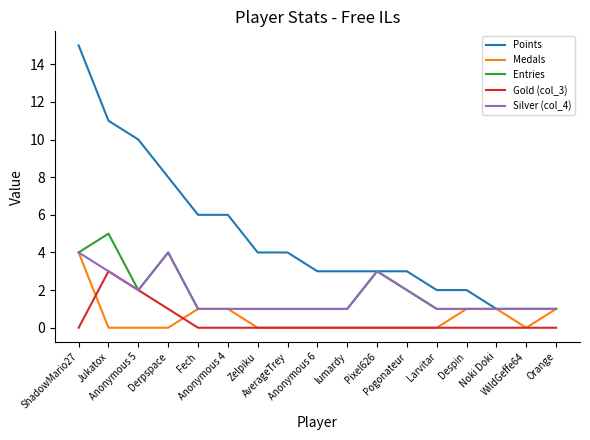

Where is Points nearest to the value 8?

Derpspace